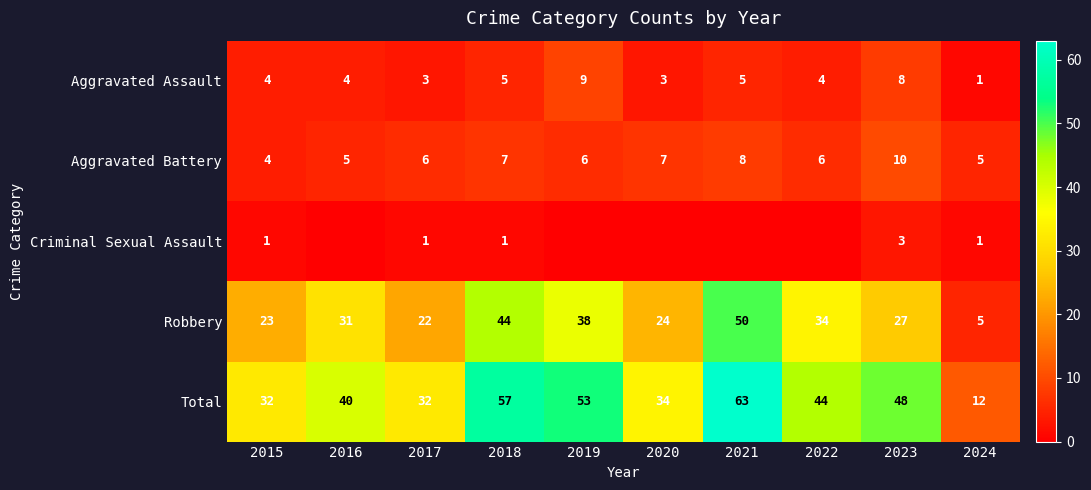

What is the approximate value of Total at 2016, to the nearest 5?

40